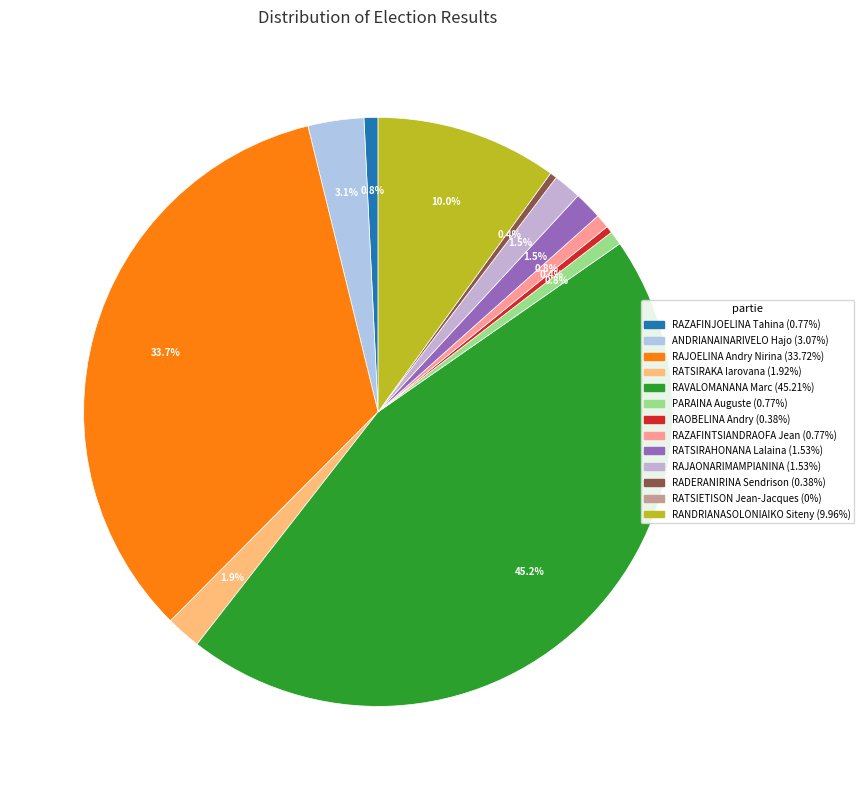

To the nearest percent, what is the average slice percentage?

8%